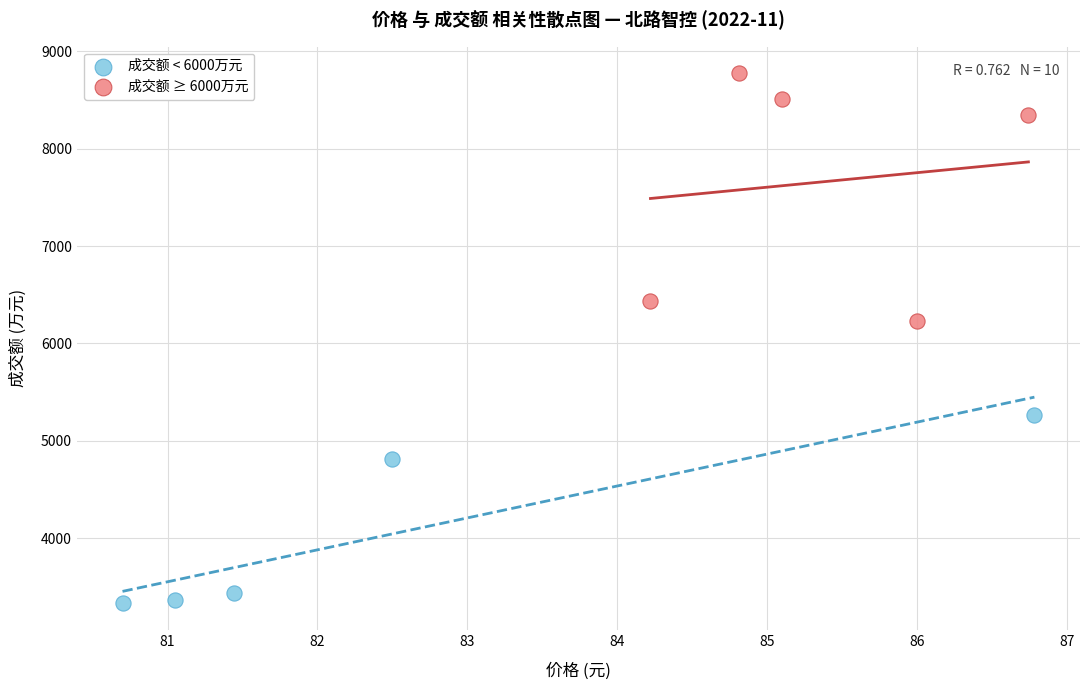

What are all the series names shown in the legend?

成交额 < 6000万元, 成交额 ≥ 6000万元